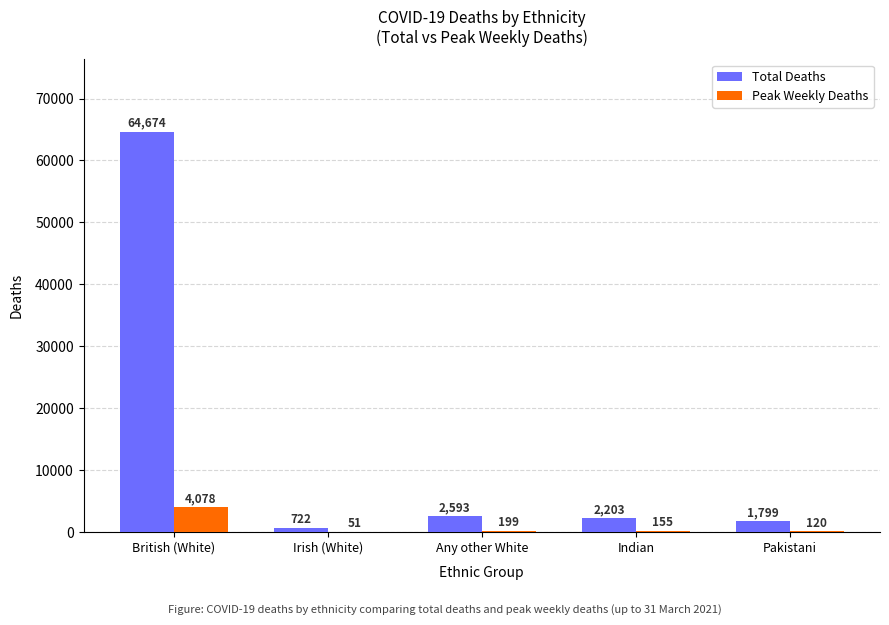

Is it true that Total Deaths equals 2593 at Any other White?

True